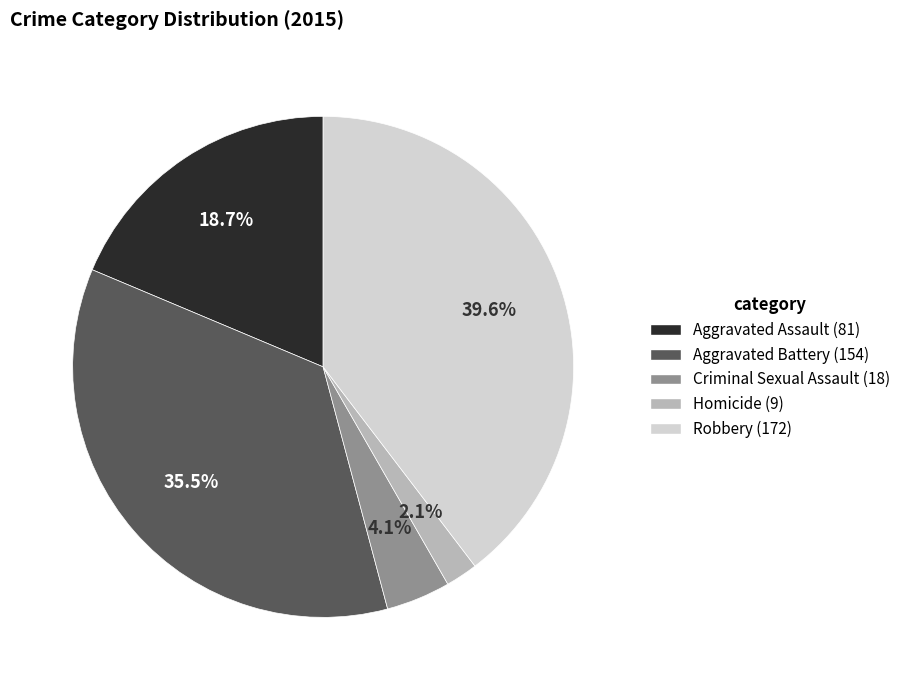

How many slices are in this pie chart?

5